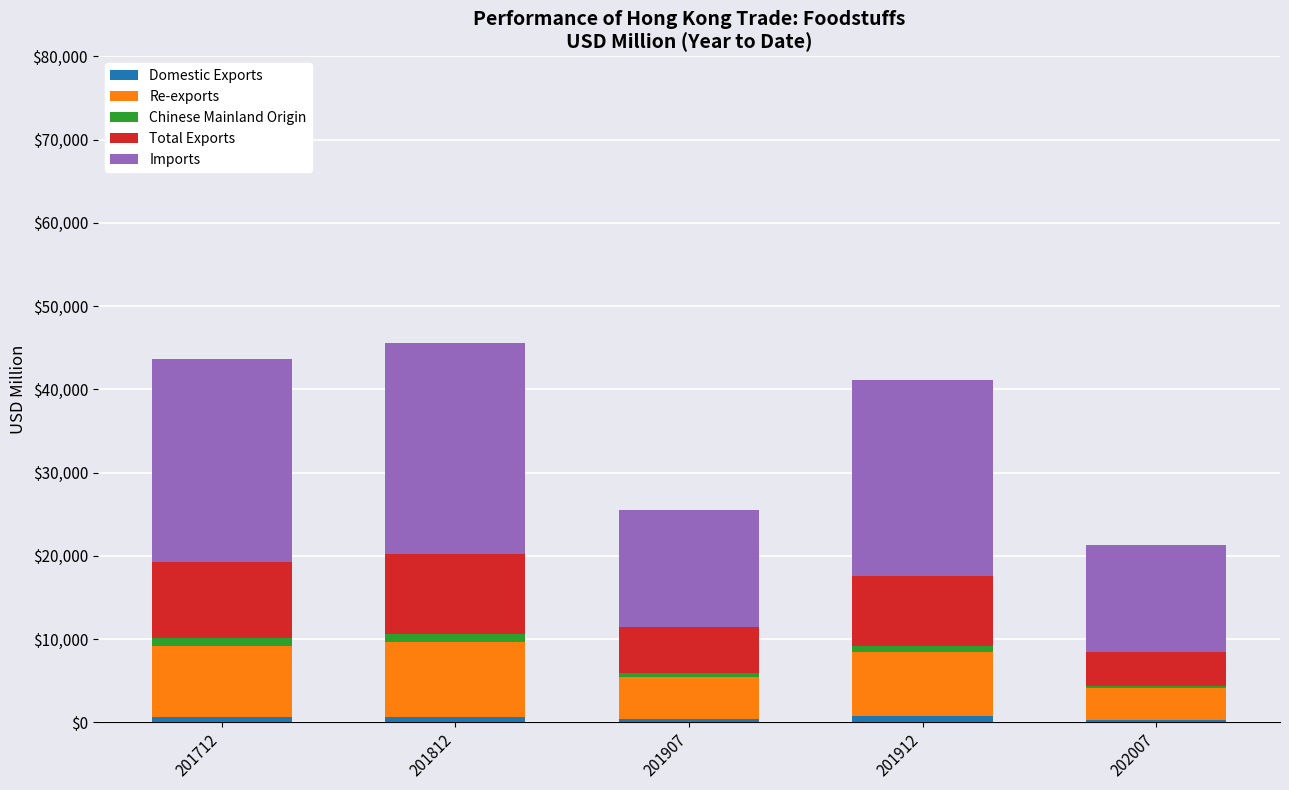

Is it true that Domestic Exports equals 492.6 at 201912?

False